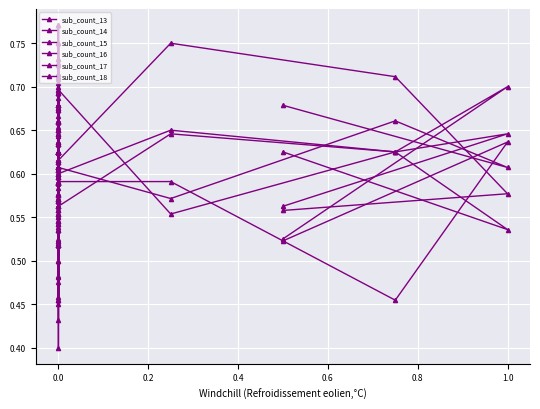

At how many categories does at least one series exceed 0?

39